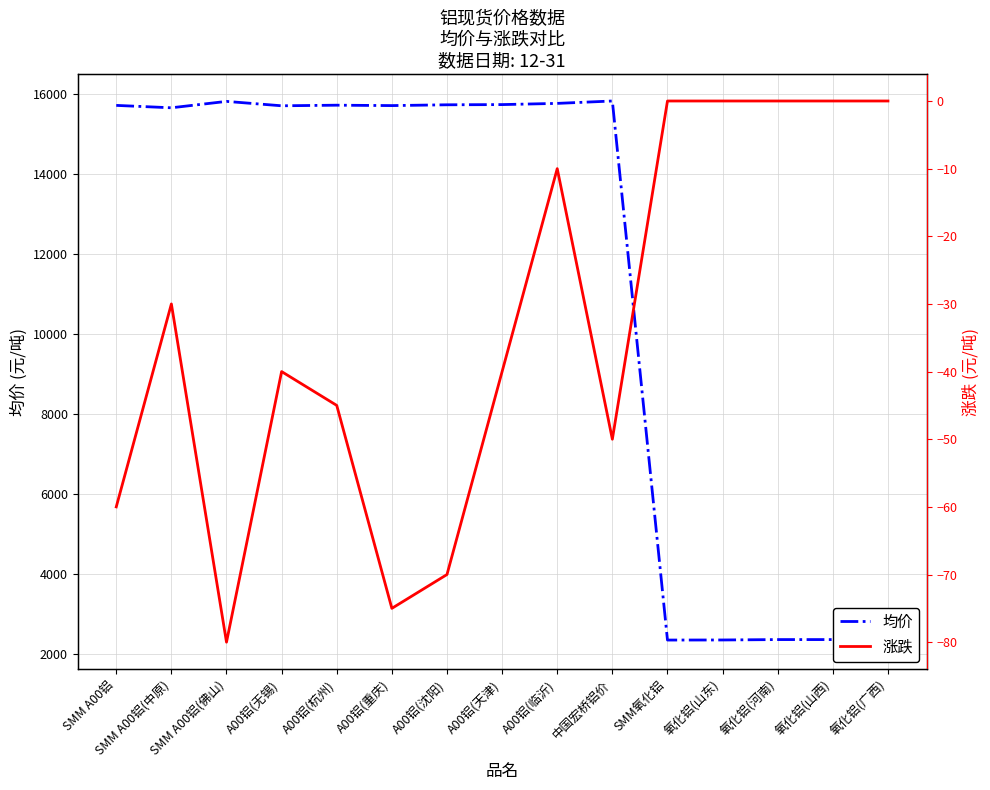

In 涨跌, how many points are lower than both neighbors (excluding endpoints)?

3